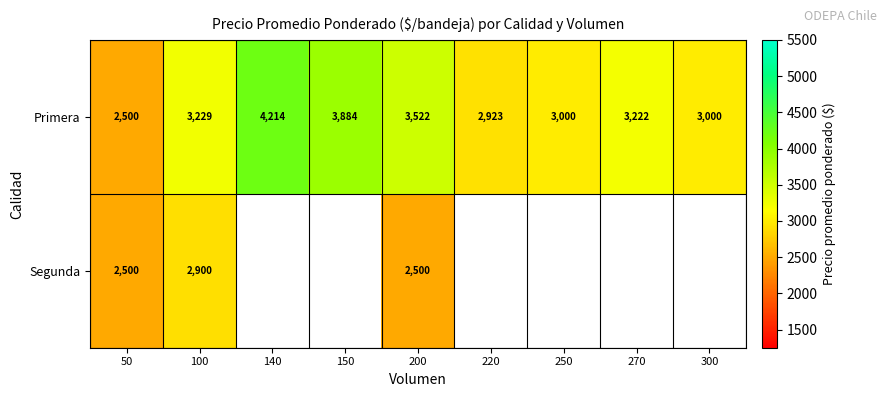

At which label is Primera closest to 3357?

100